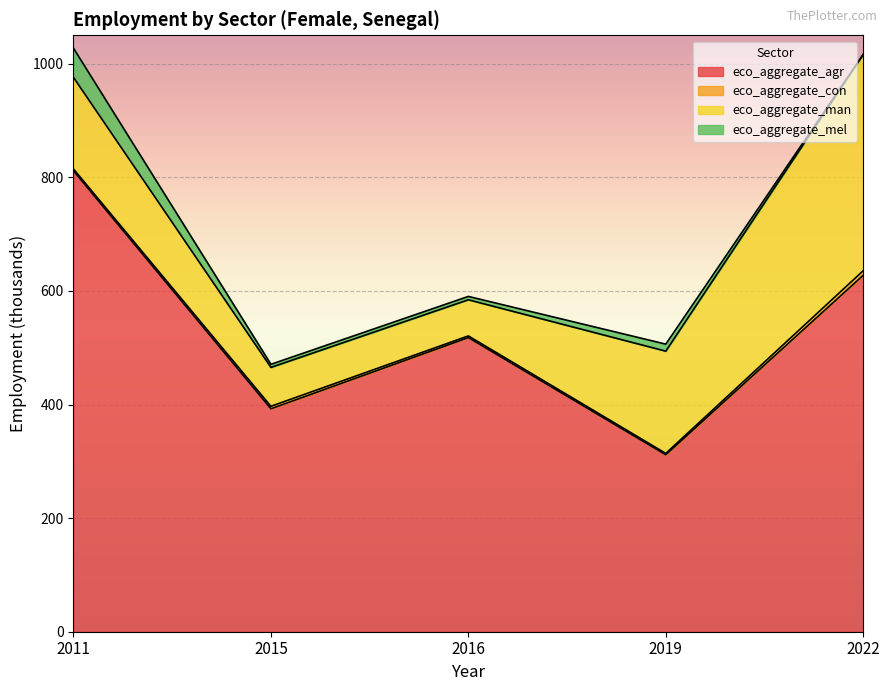

At 2011, list the series in order from largest to smallest.

eco_aggregate_agr, eco_aggregate_man, eco_aggregate_mel, eco_aggregate_con